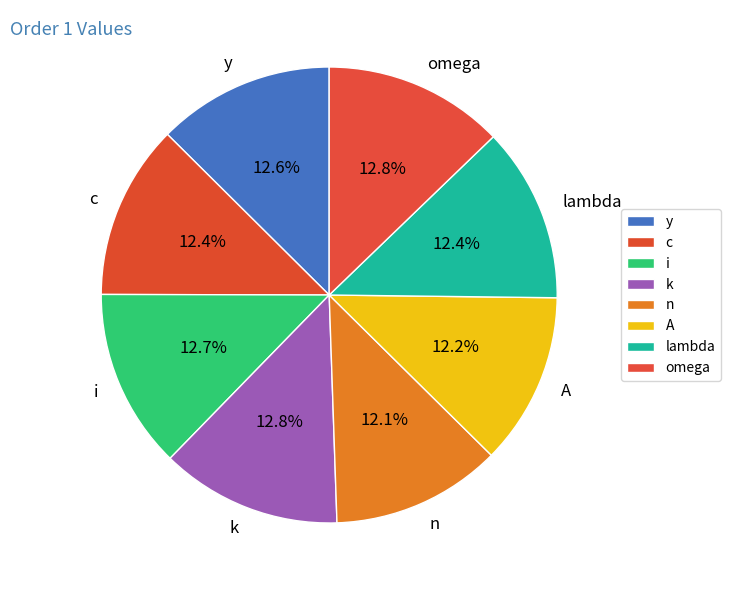

How many slices are in this pie chart?

8